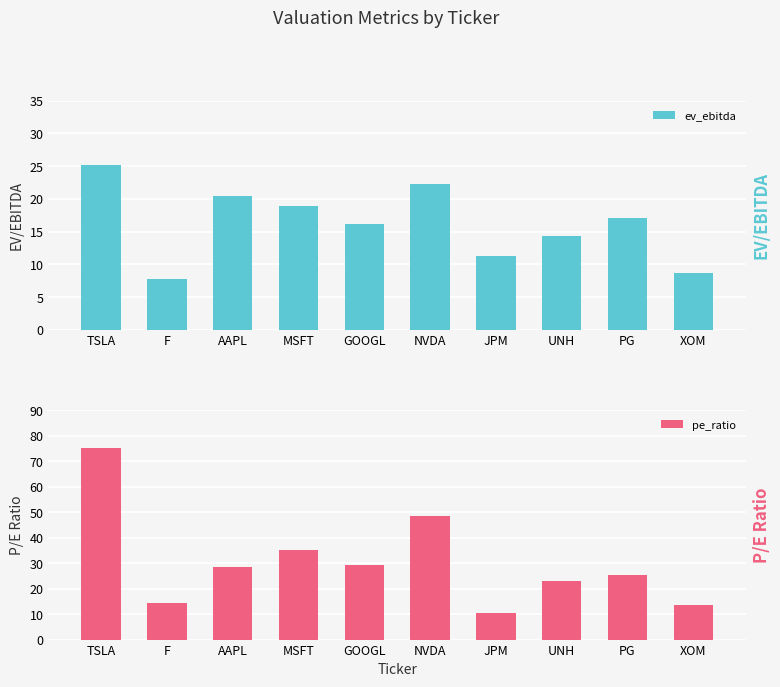

At how many categories does at least one series exceed 38?

2